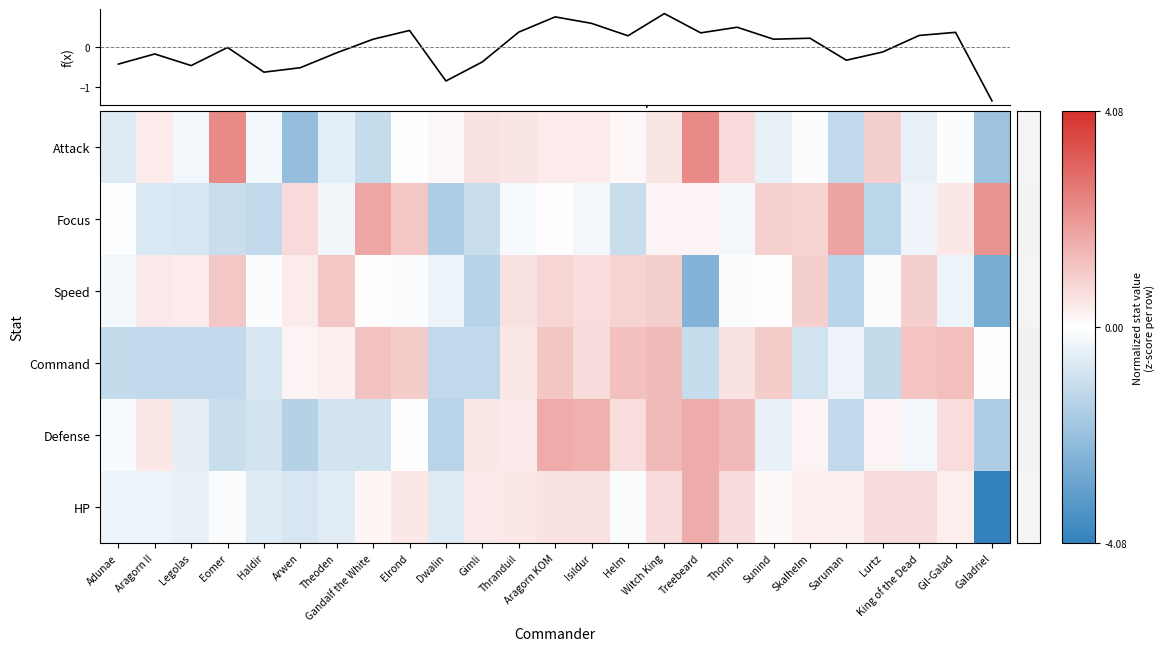

Is it true that f(x) equals -1.4 at Galadriel?

True